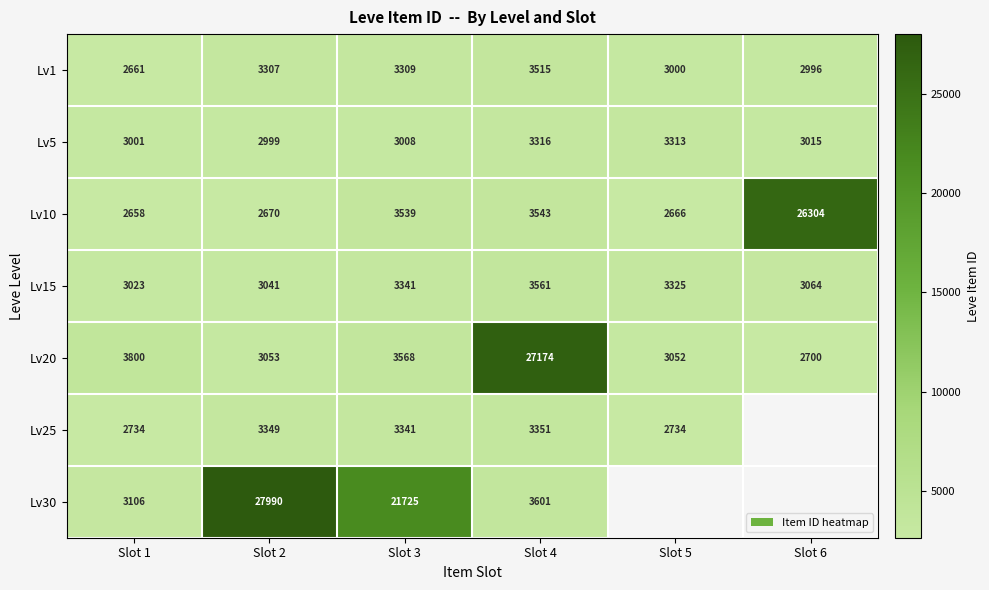

True or false: Lv15 has a value of 675 at Slot 3.

False